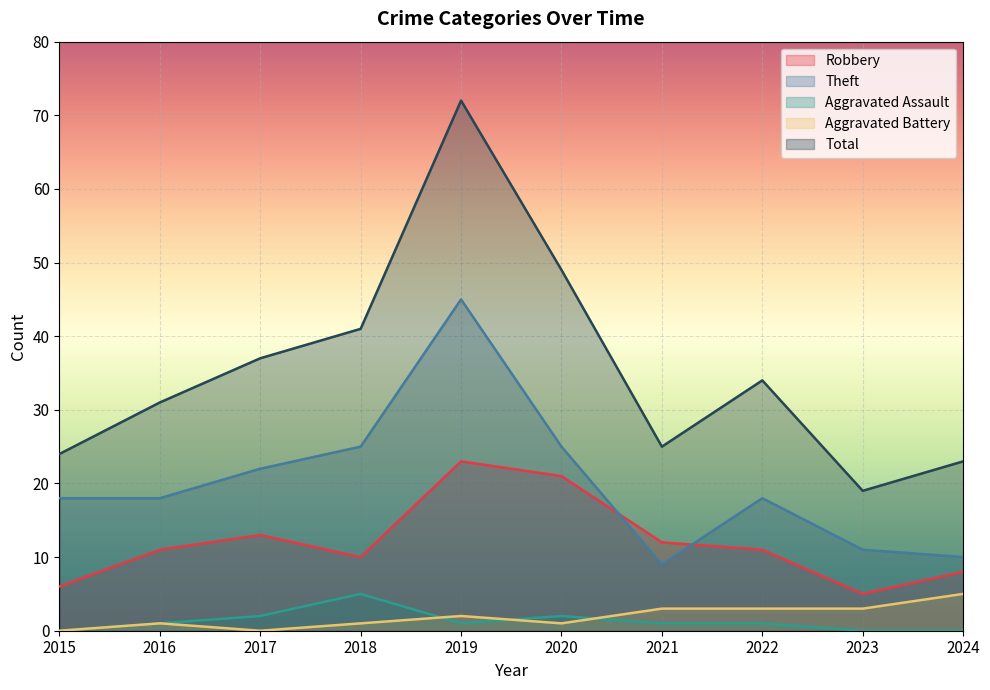

What value does the Aggravated Battery series have at 2016?

1